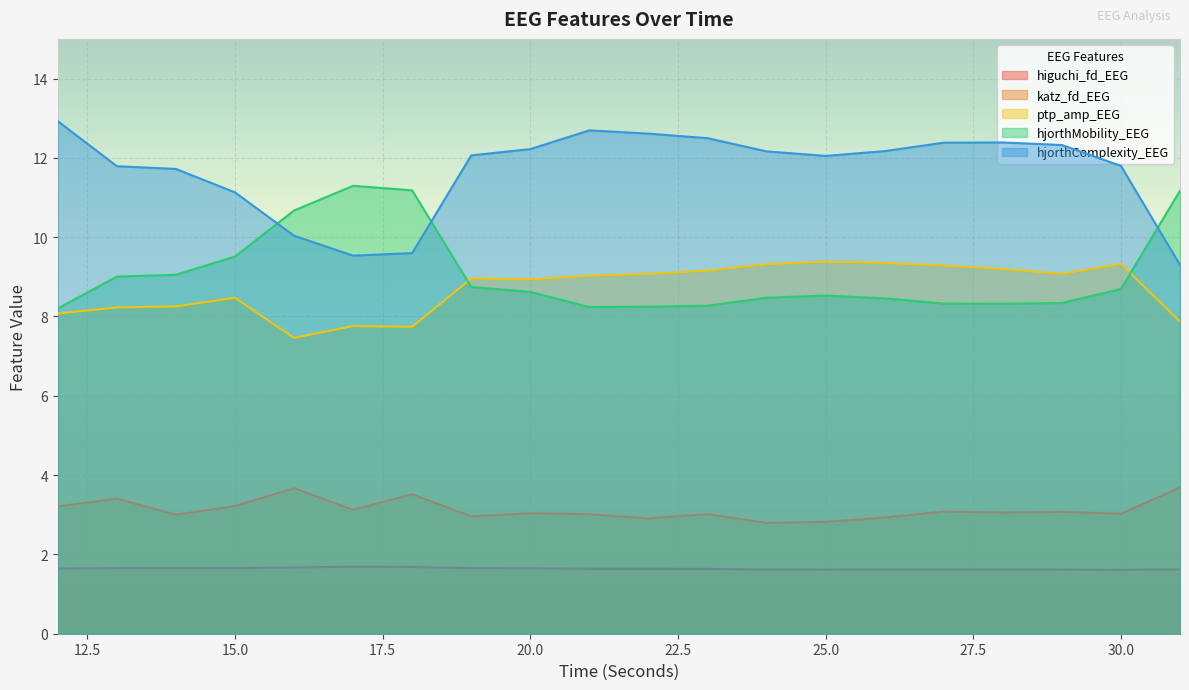

Where is ptp_amp_EEG nearest to the value 8?

12